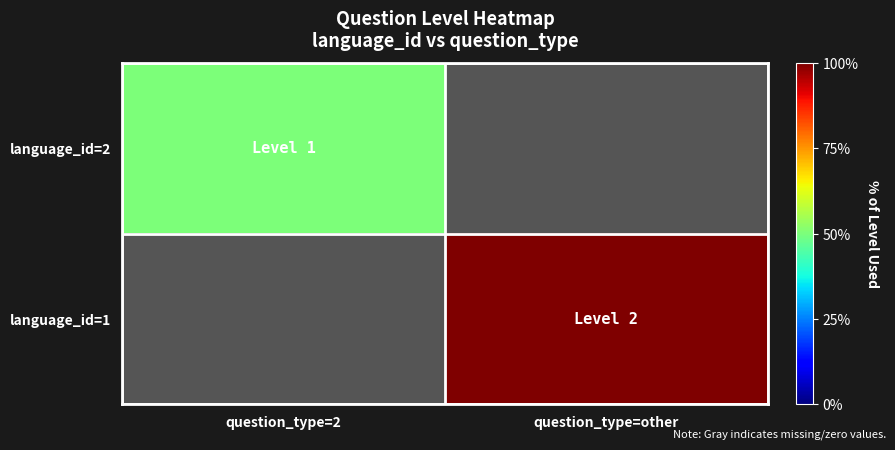

Rank the series by their average value, from lowest to highest.

language_id=2, language_id=1